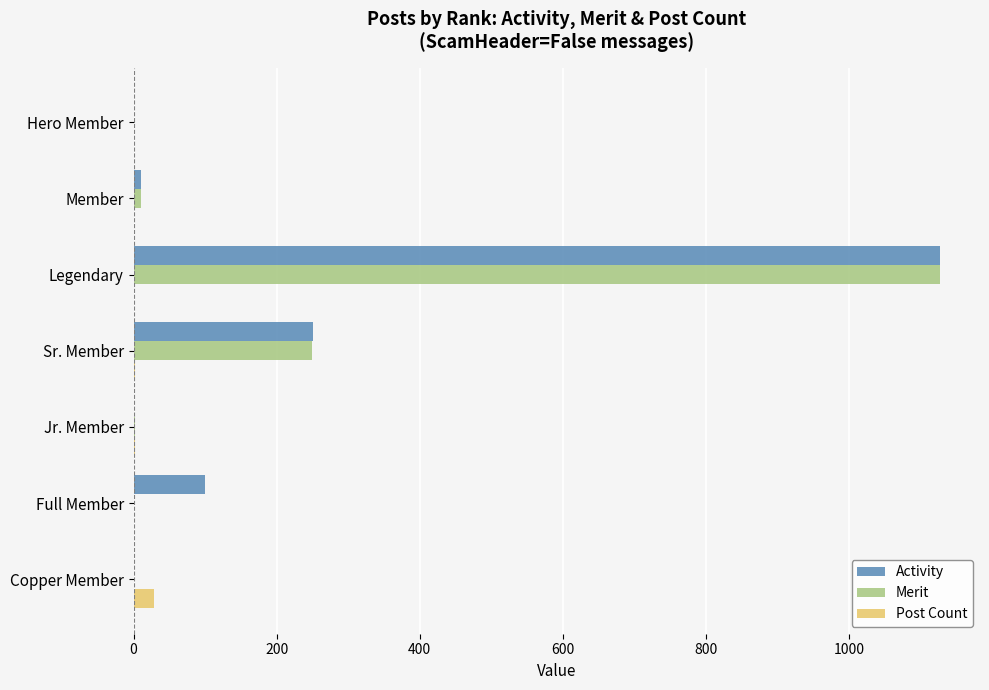

At which label is Activity closest to 563?

Sr. Member